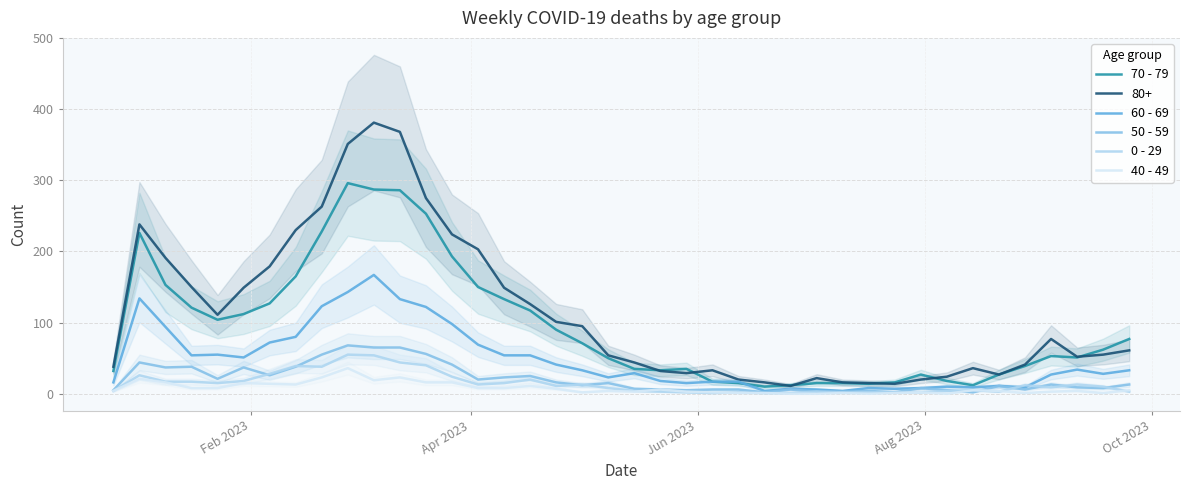

Between Jun 2023 and Oct 2023, which is larger?

Jun 2023